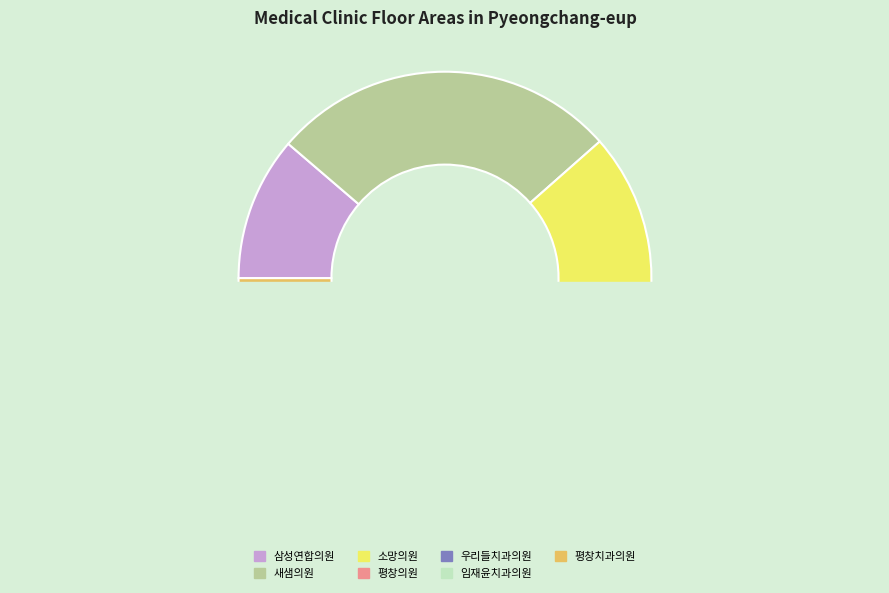

To the nearest percent, what is the average slice percentage?

14%